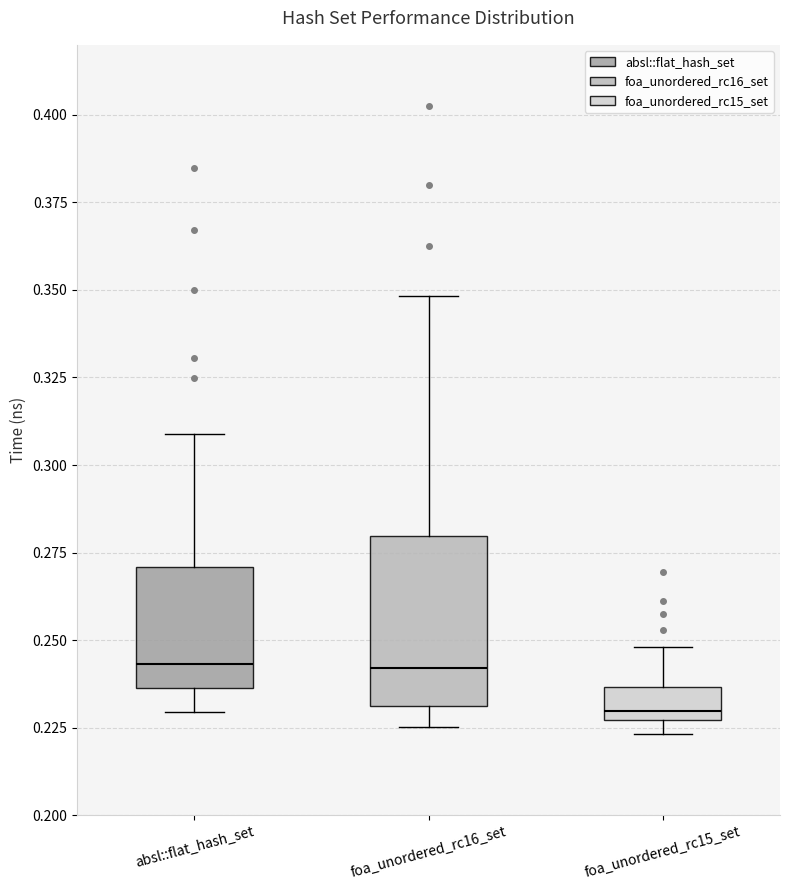

Which box's median line is the lowest?

foa_unordered_rc15_set